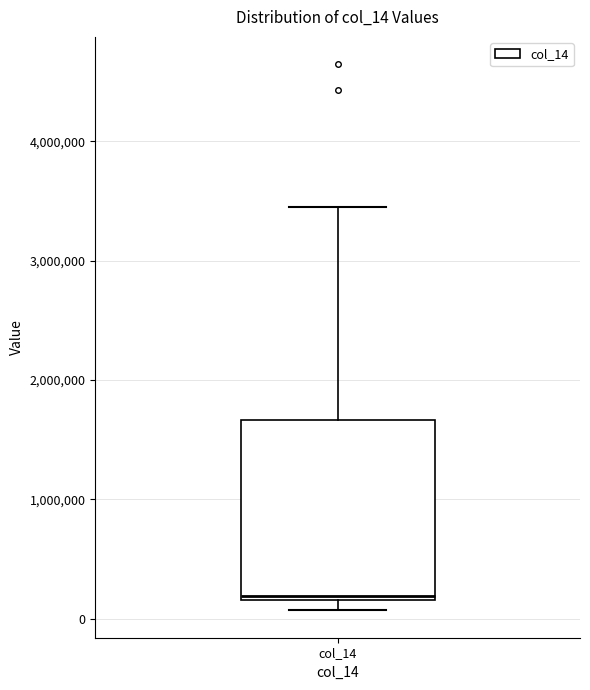

Transcribe this box plot: give where the median line is, the range the box spans, and where the two whiskers end, as read against the y-axis. The values are not printed on the chart, so give them approximately, as read against the axis.

median 200000 (just above the box's lower edge), box 200000 to 1700000, whiskers 100000 to 3400000